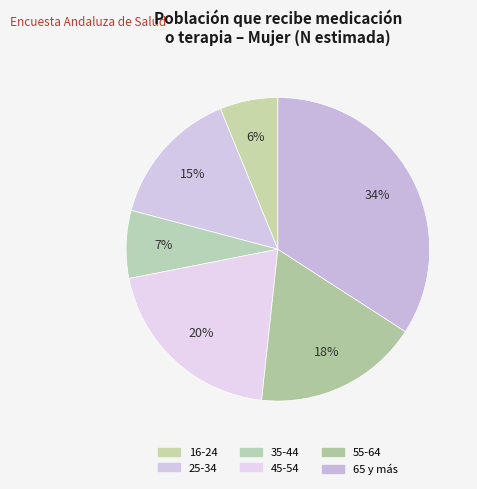

To the nearest percent, what percentage of the pie is 65 y más?

34%